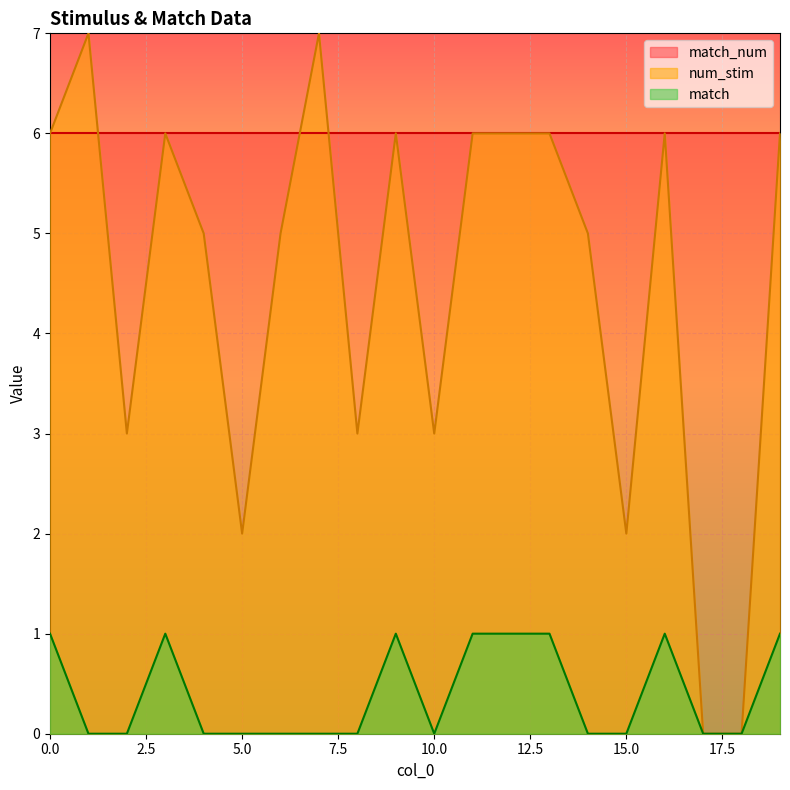

What is the greatest value displayed?

7